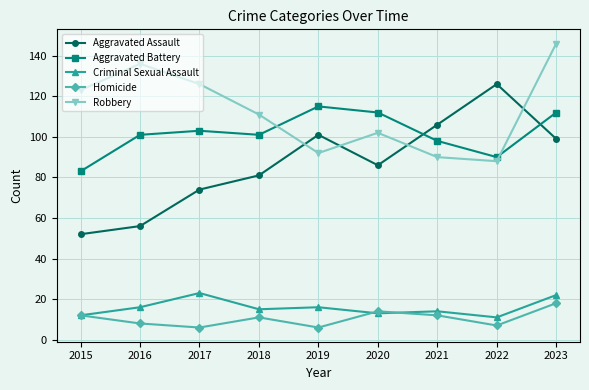

What is the sum of the Aggravated Battery values at 2015 and 2023?

195